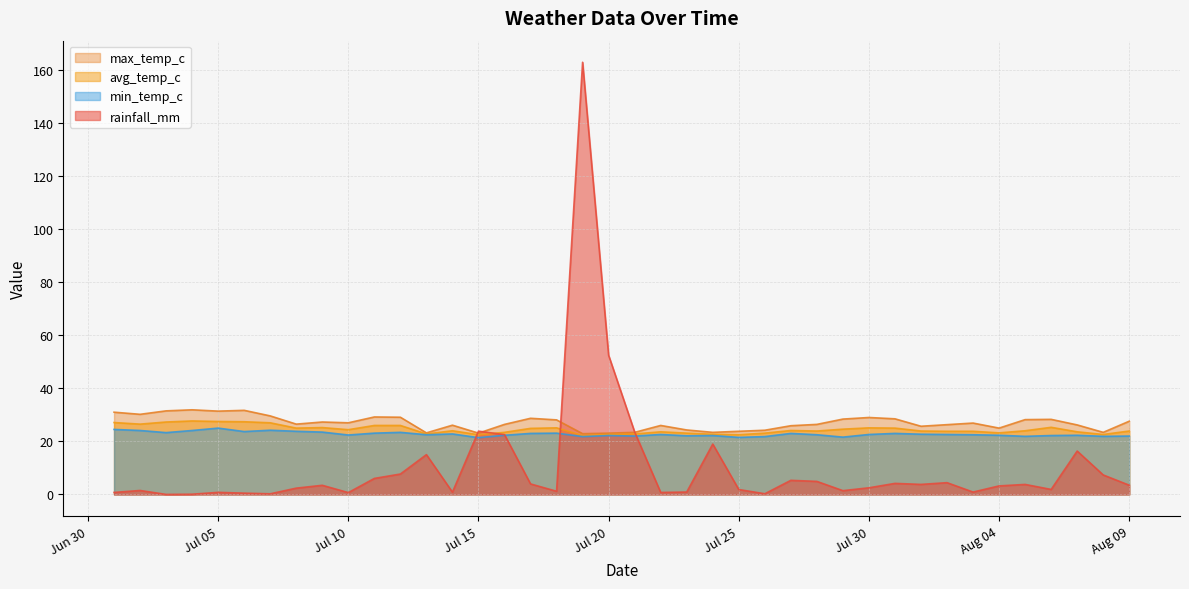

What is the difference between the rainfall_mm values at 2024-08-03 and 2024-07-01?

0.1